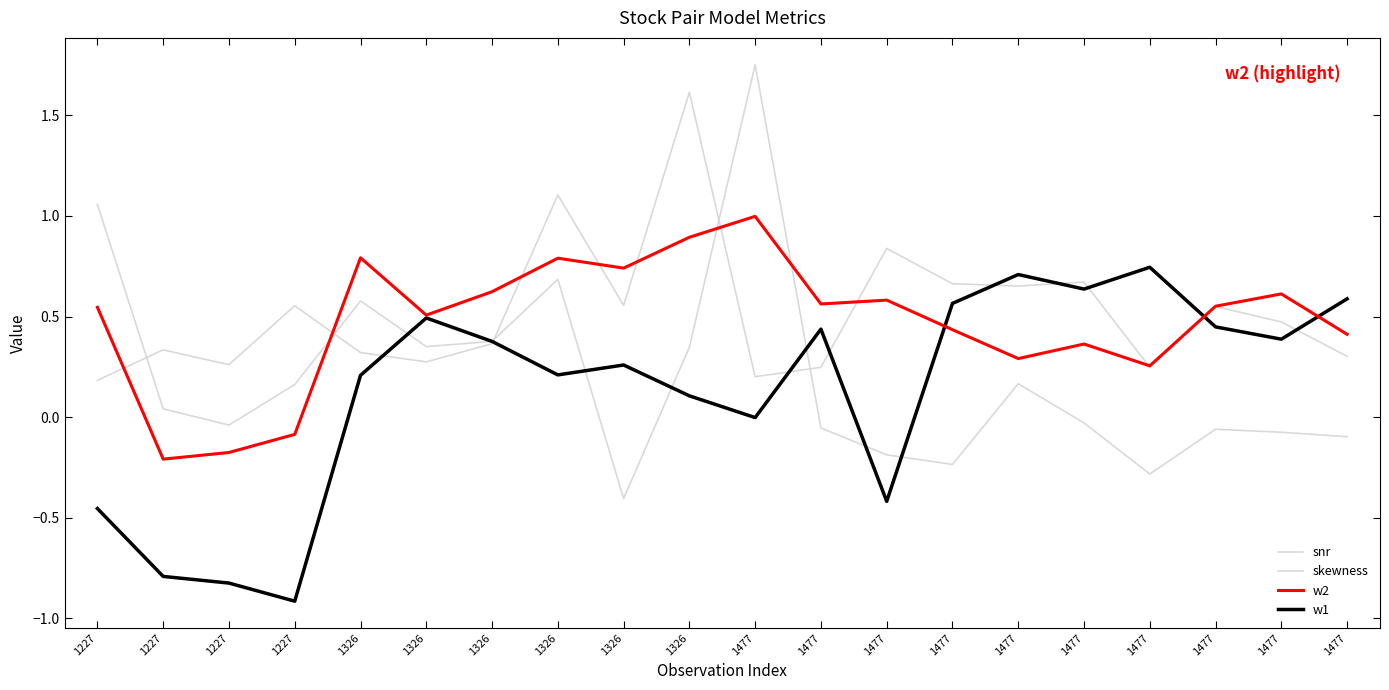

Where is w2 nearest to the value 0?

1227